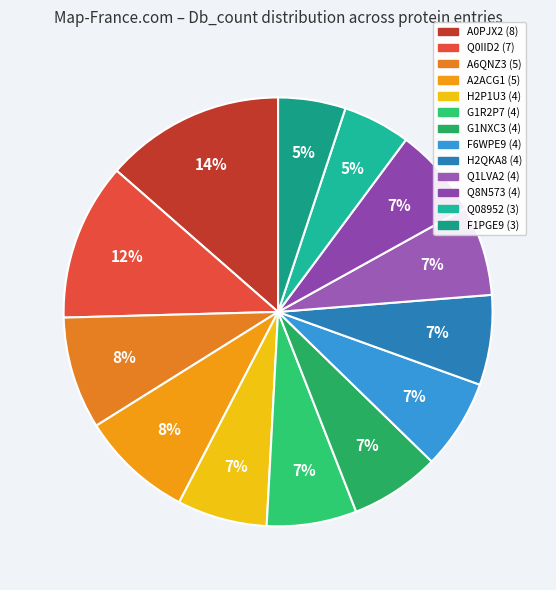

What is the change in value from H2P1U3 (4) to Q08952 (3)?

-1